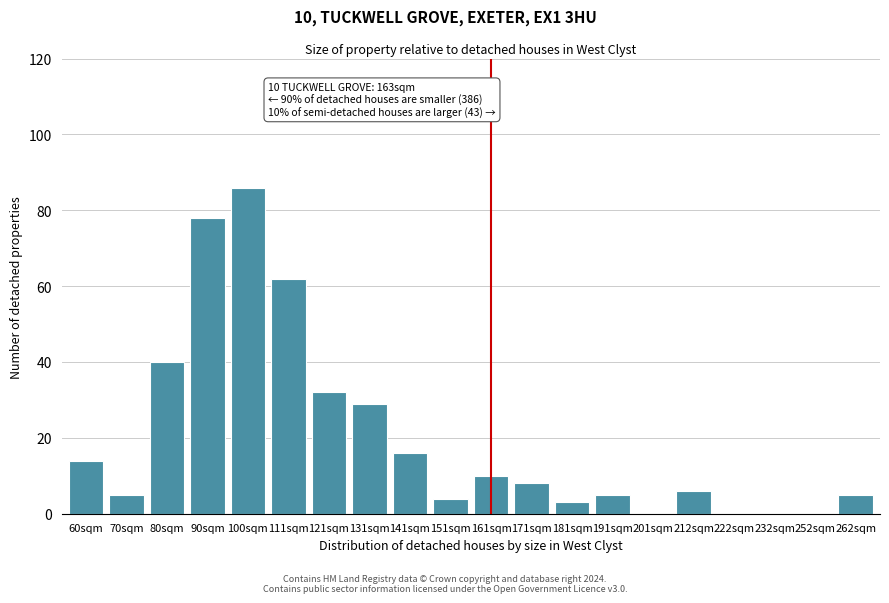

Reading left to right, extract all data points from this chart.

60sqm=14	70sqm=5	80sqm=40	90sqm=78	100sqm=86	111sqm=62	121sqm=32	131sqm=29	141sqm=16	151sqm=4	161sqm=10	171sqm=8	181sqm=3	191sqm=5	201sqm=0	212sqm=6	222sqm=0	232sqm=0	252sqm=0	262sqm=5